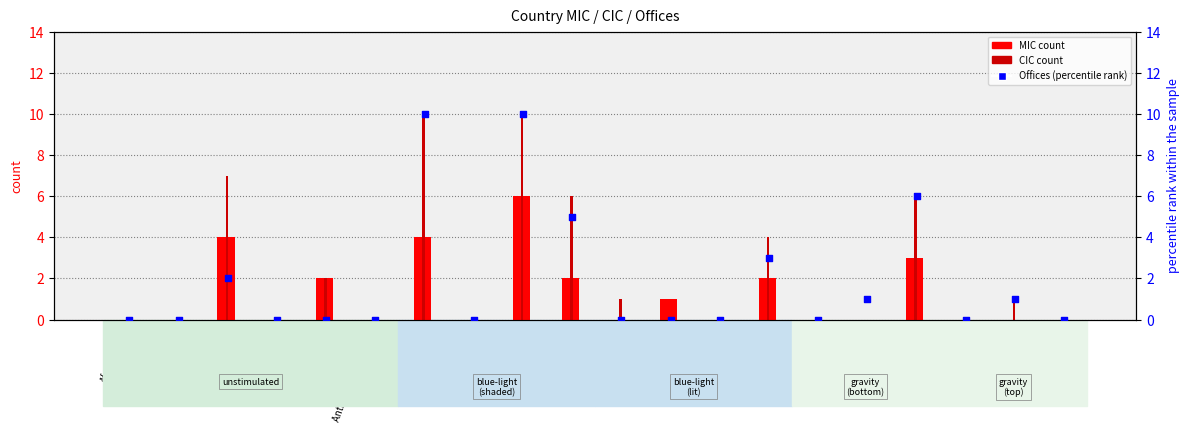

Which series contains the highest Y value?

CIC